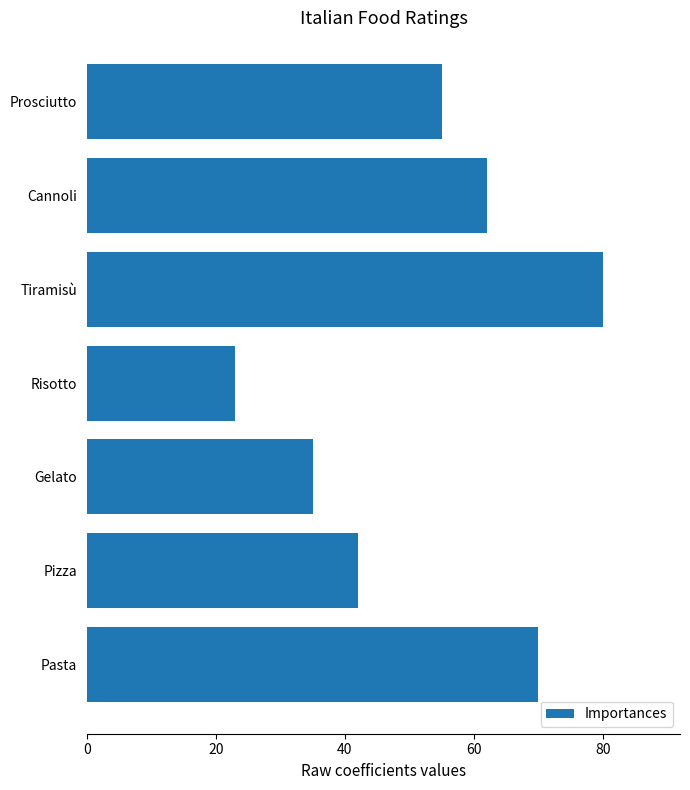

At which category does the chart reach its peak across all series?

Tiramisù